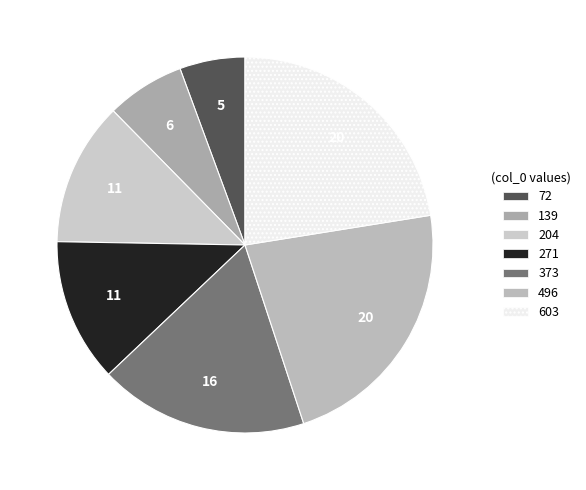

The 271 slice represents 2% of the pie. True or false?

False